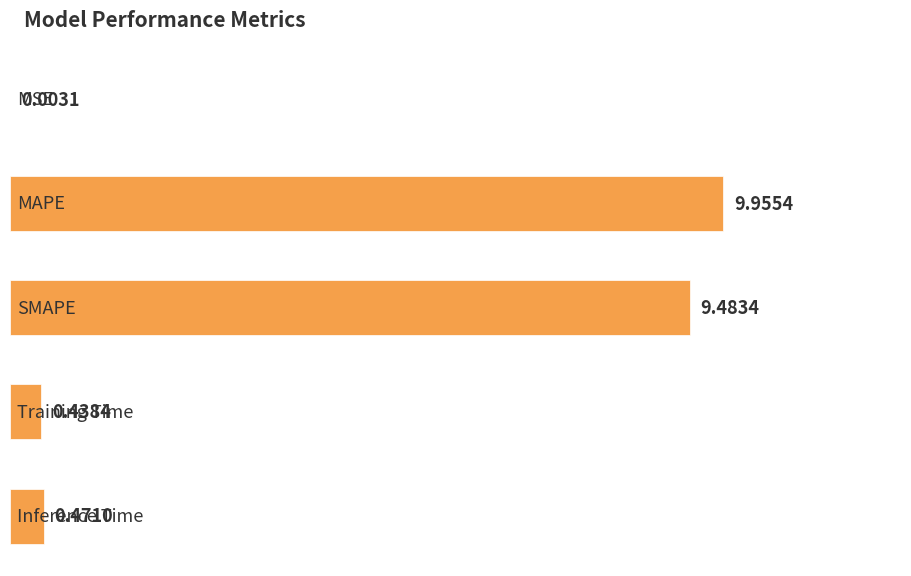

Which label corresponds to the largest value in the chart?

MAPE